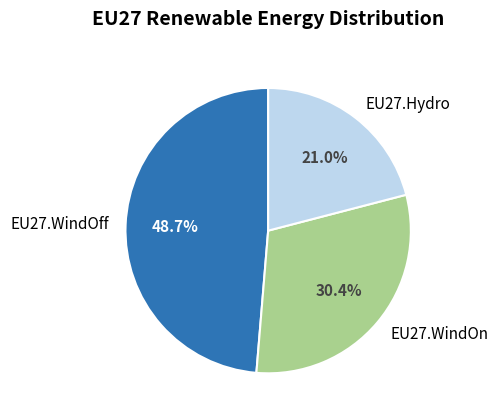

To the nearest percent, what portion does EU27.WindOn represent?

30%